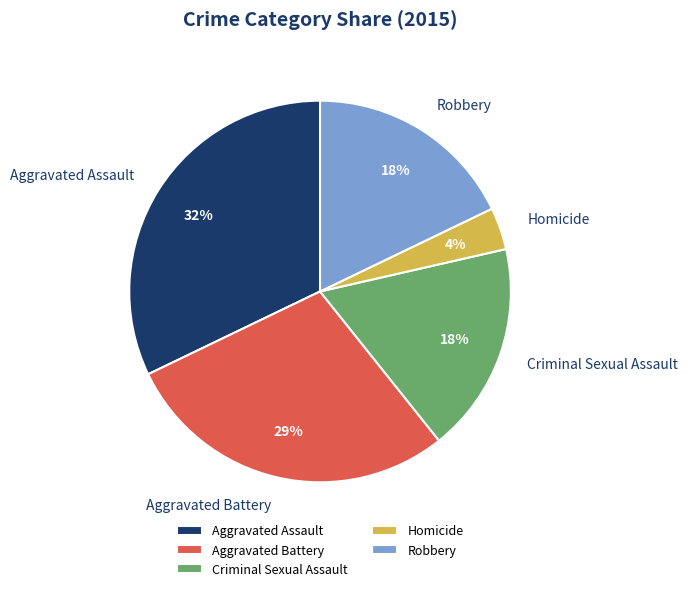

To the nearest percent, what portion does Robbery represent?

18%